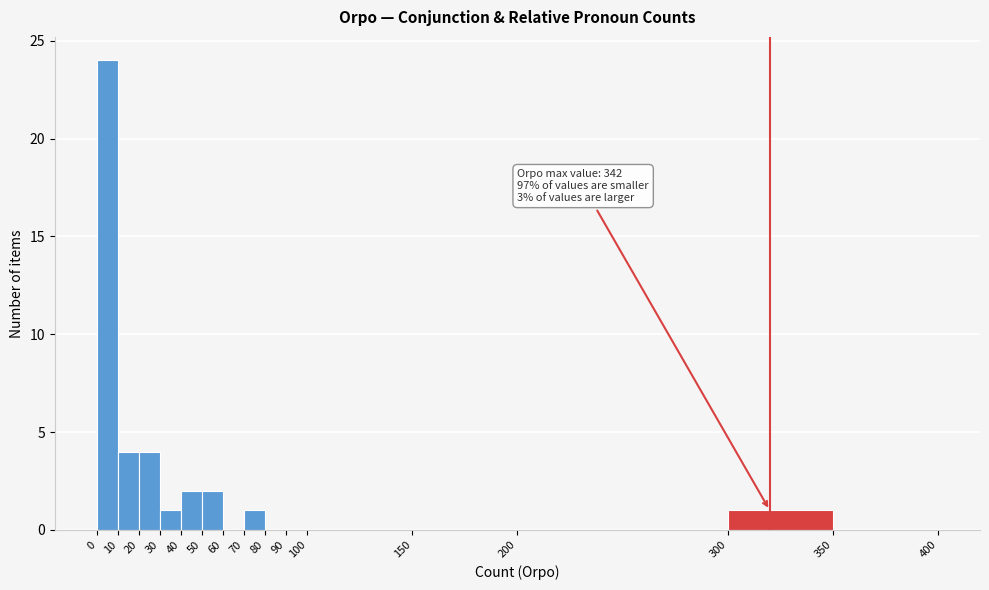

Over which range of the x-axis is the bar tallest?

0 to 10